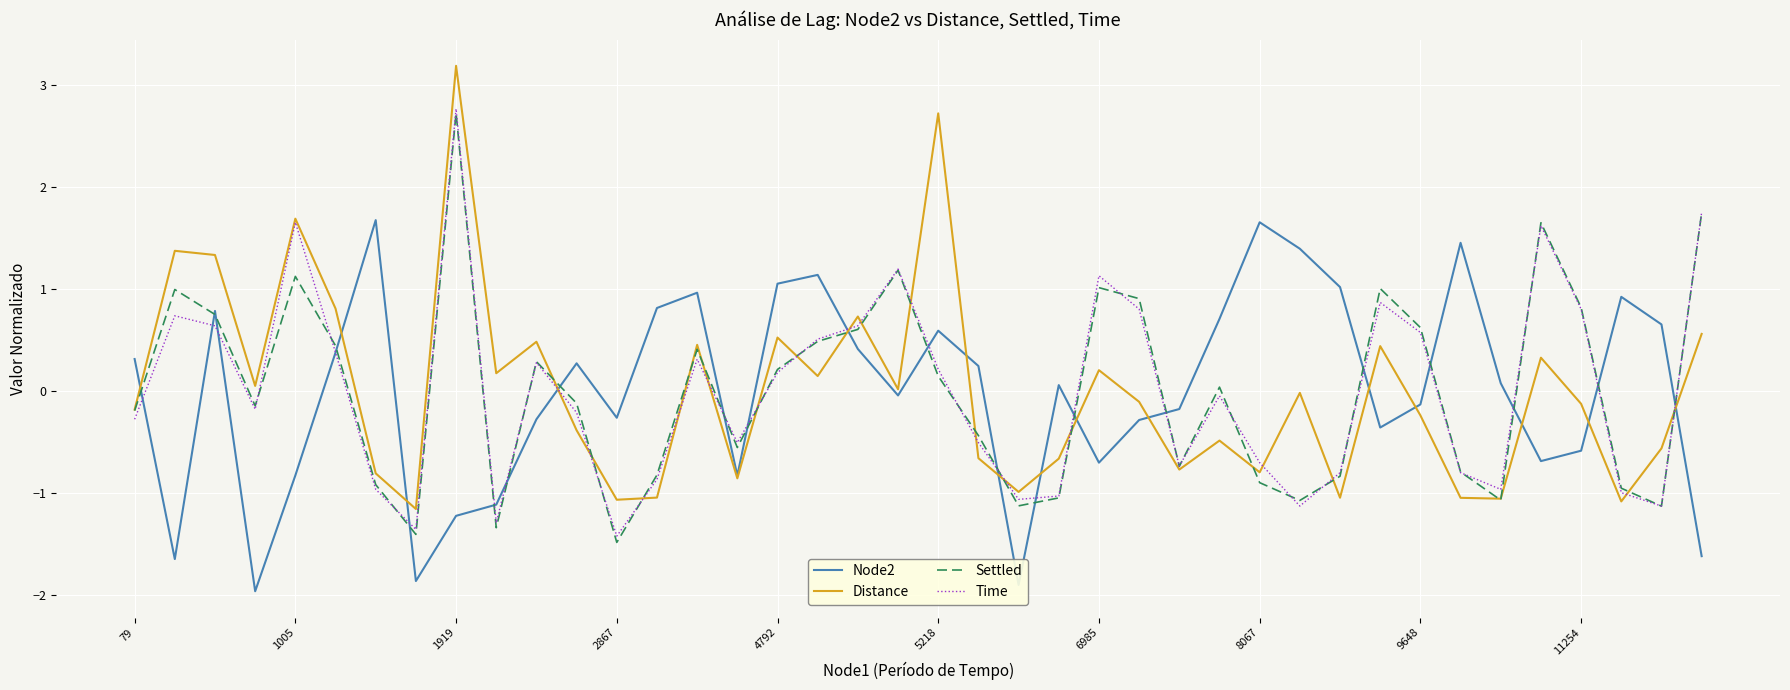

Which series has the widest spread of values?

Distance